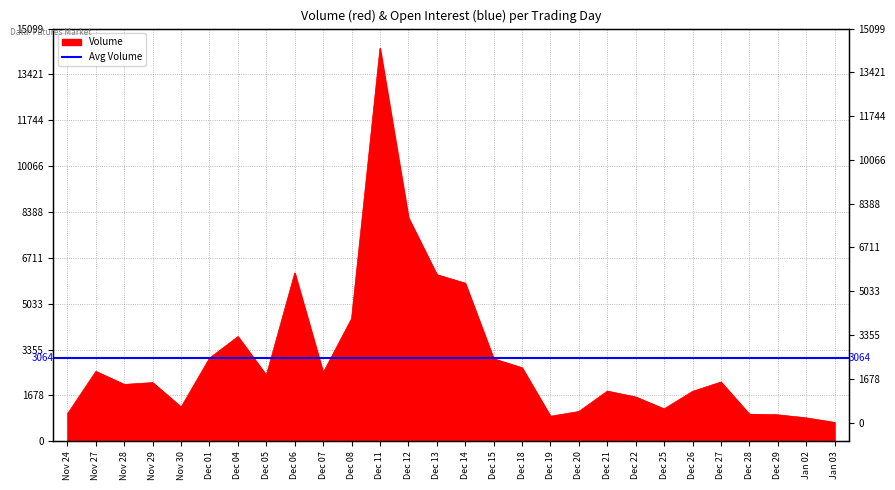

What is the label of the 5th point from the right?

Dec 27